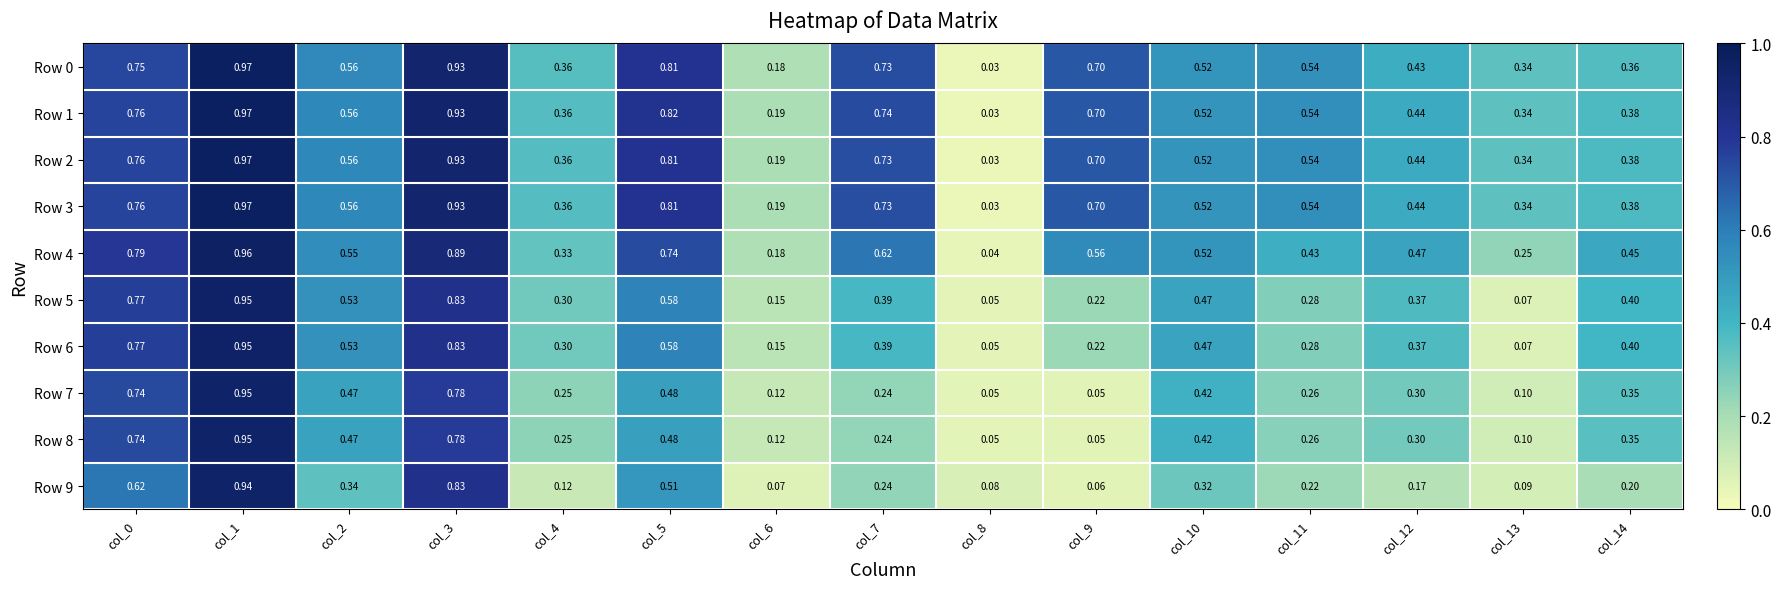

Which series changed the most between col_6 and col_14?

Row 4